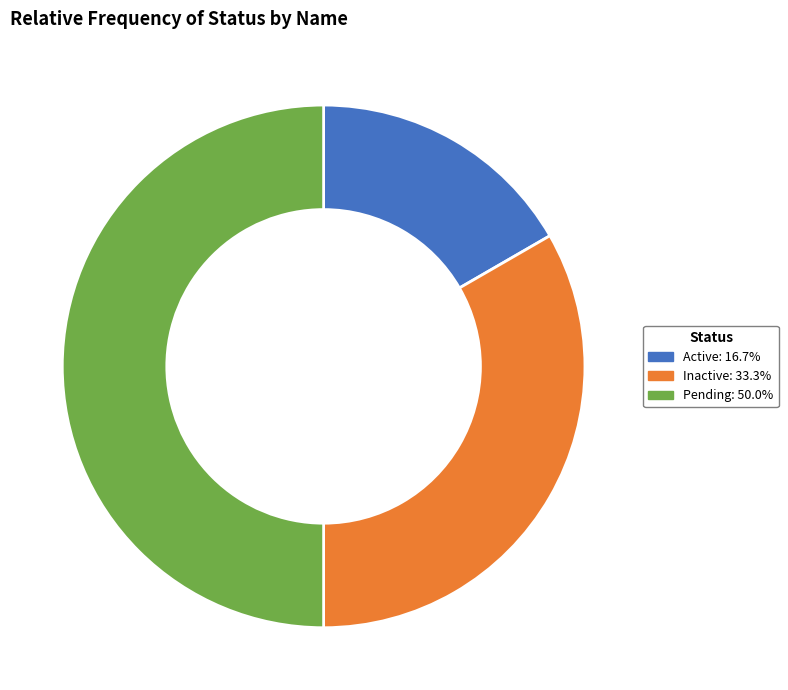

What is the smallest slice in the pie chart?

Active